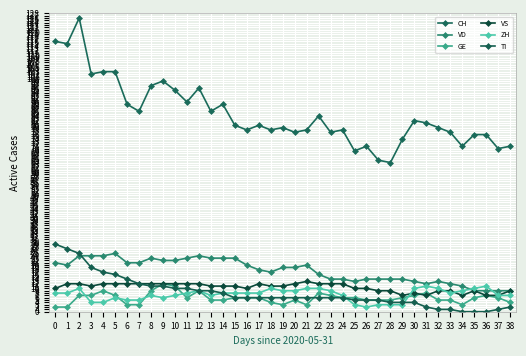

Is the value of VS at 16 greater than the value of ZH at 20?

Yes